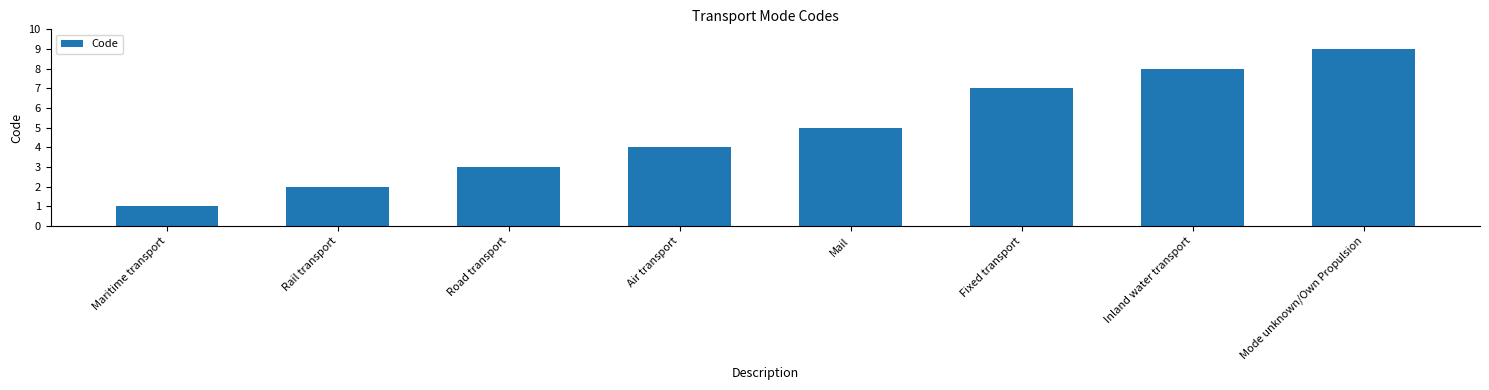

What is the maximum value shown in the chart?

9